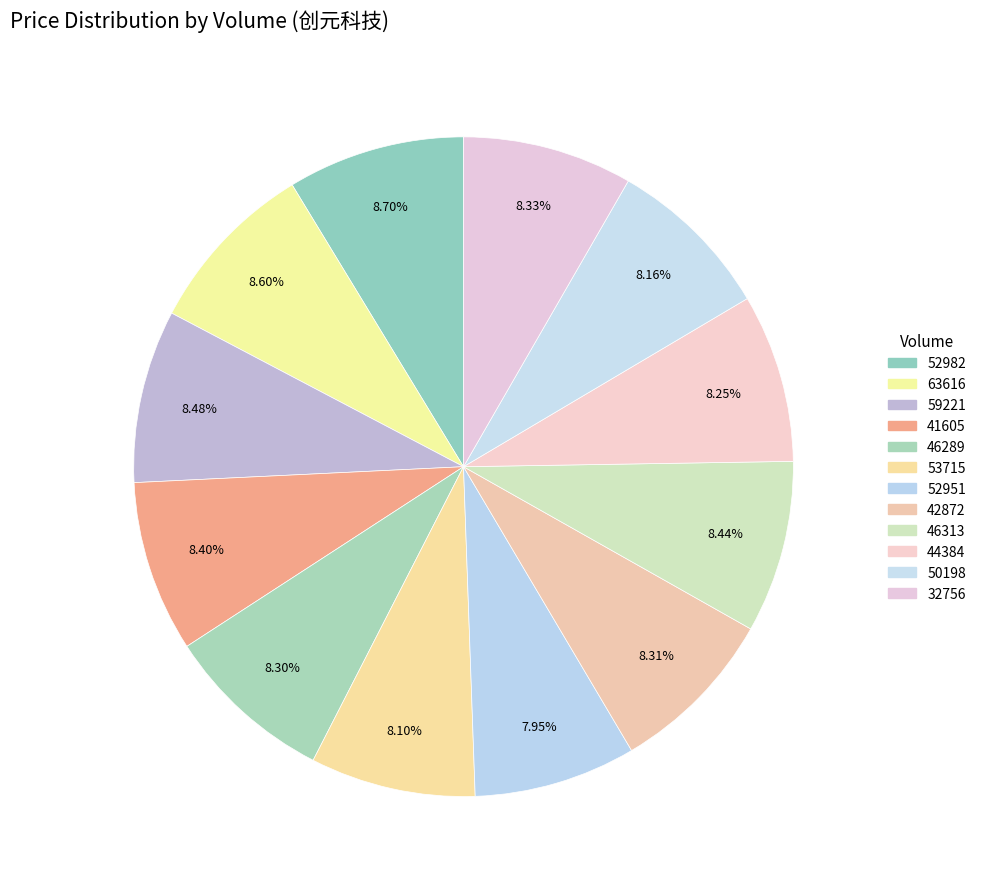

Count the number of slices in the pie.

12